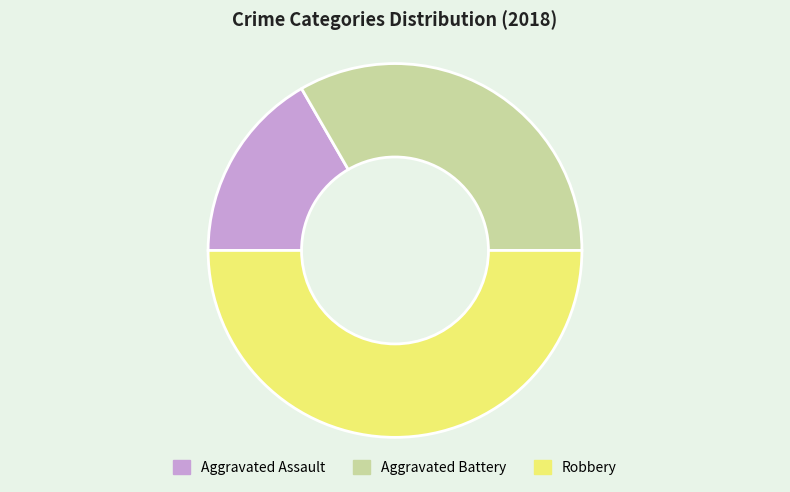

The Robbery slice represents 50% of the pie. True or false?

True